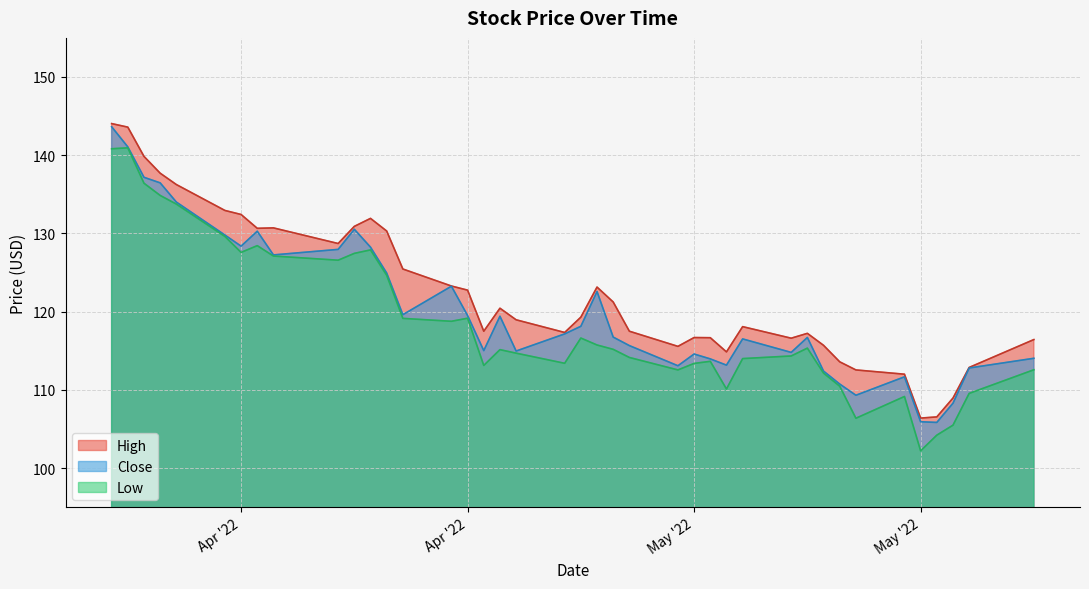

What is the difference between the second highest and minimum values in the Close series?

35.2